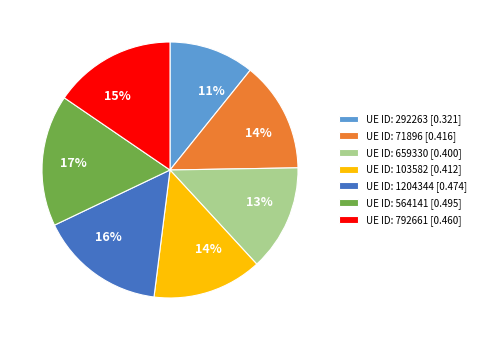

To the nearest percent, what is the difference between the largest and smallest slice percentages?

6%